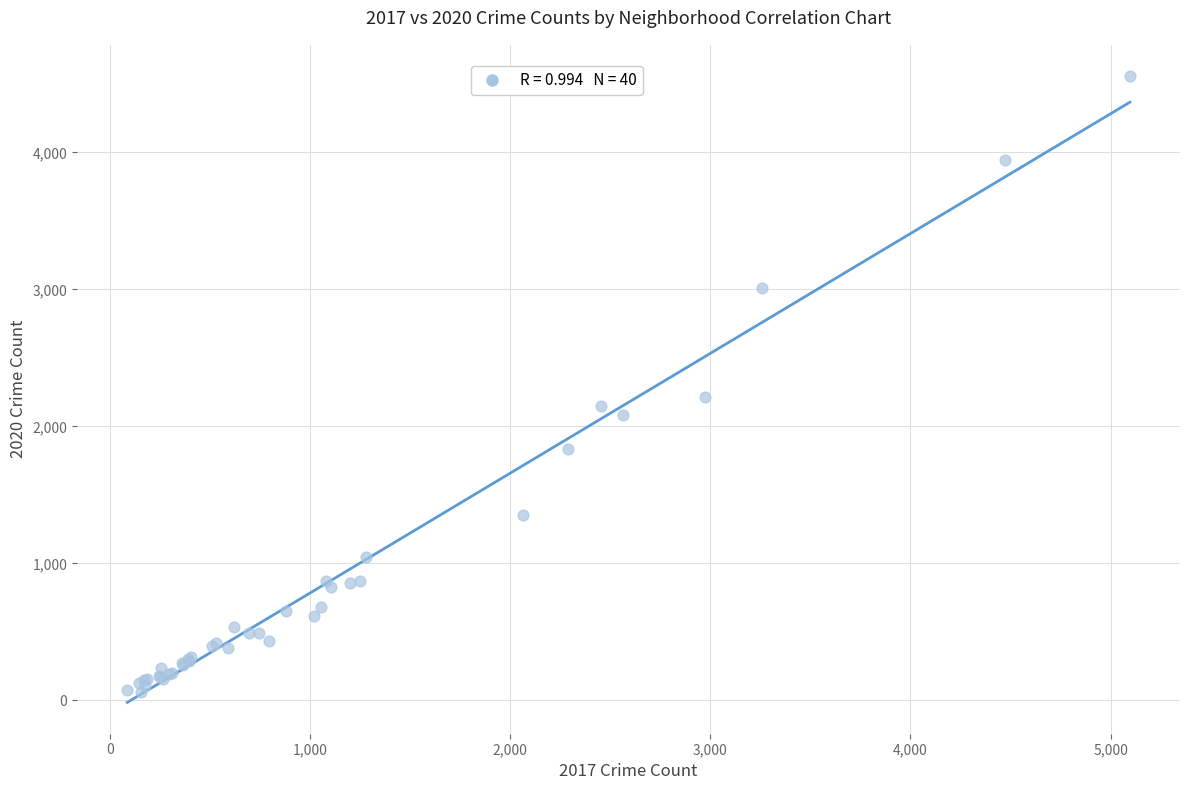

What Y value in the scatter plot is closest to 2308?

2211